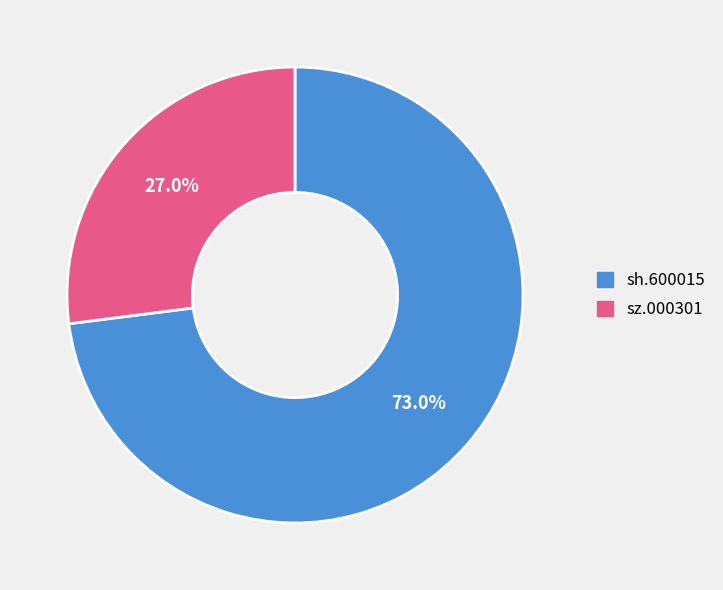

What percentage is the sh.600015 slice, to the nearest percent?

73%